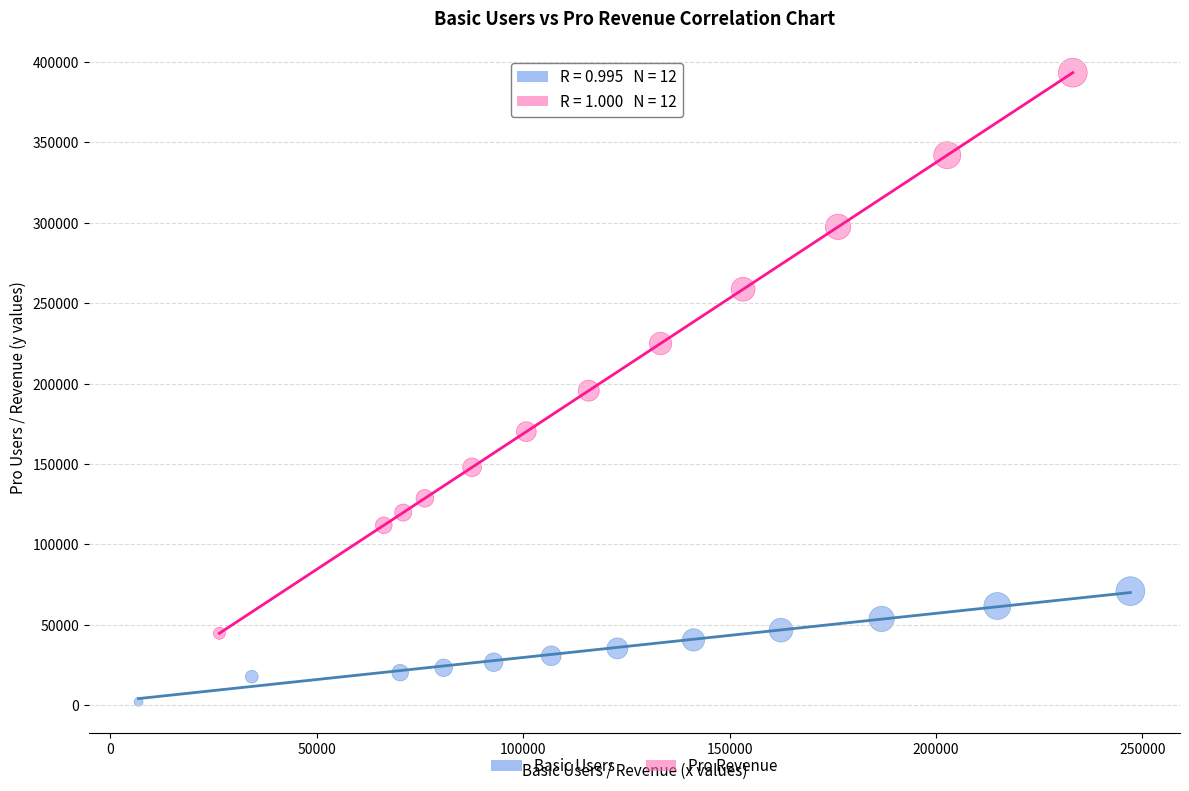

Which series reaches the maximum Y coordinate?

Pro Revenue